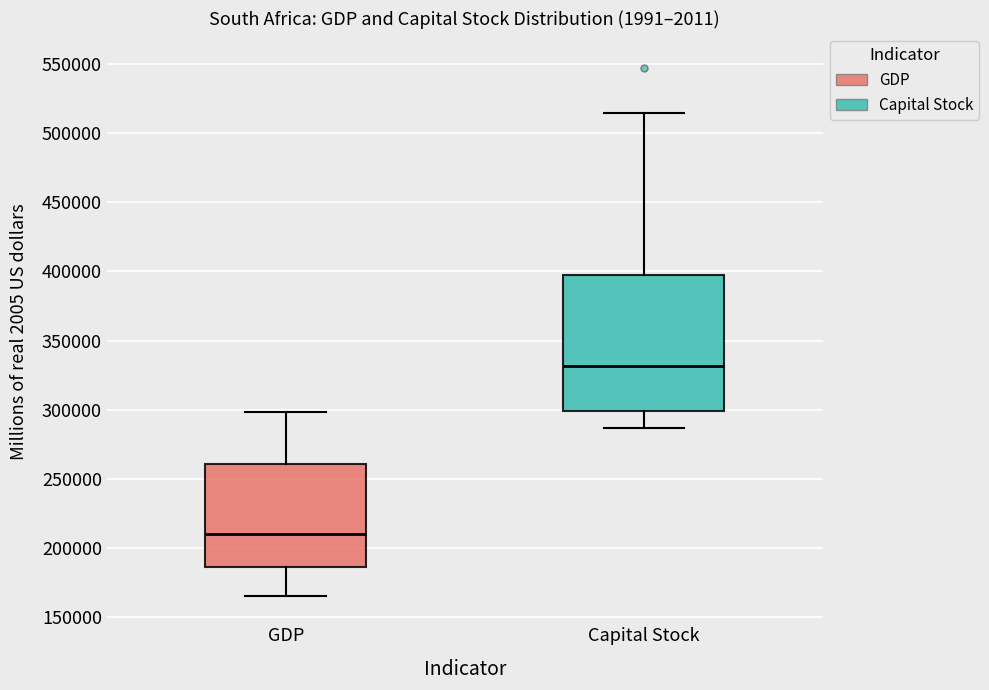

Which box's median line is the lowest?

GDP